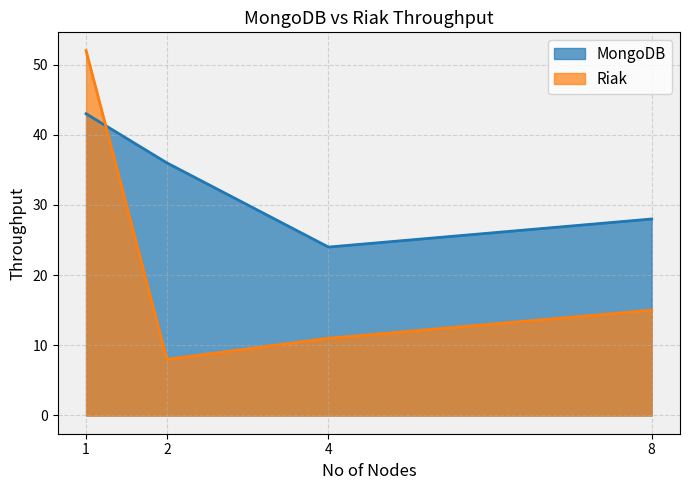

Which series has the largest total across all categories?

MongoDB